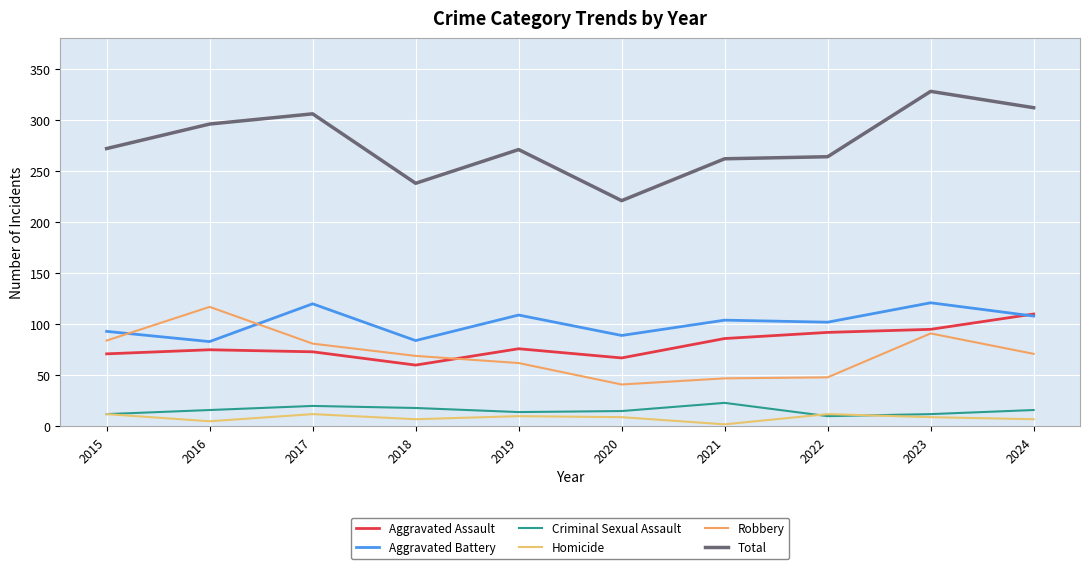

The Aggravated Battery series shows 93 at 2015. True or false?

True